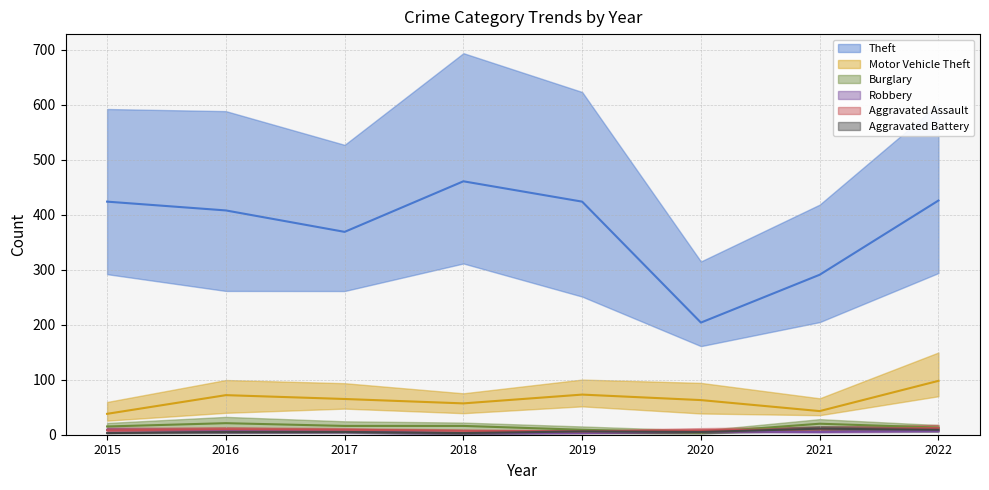

Which series has the largest total across all categories?

Theft